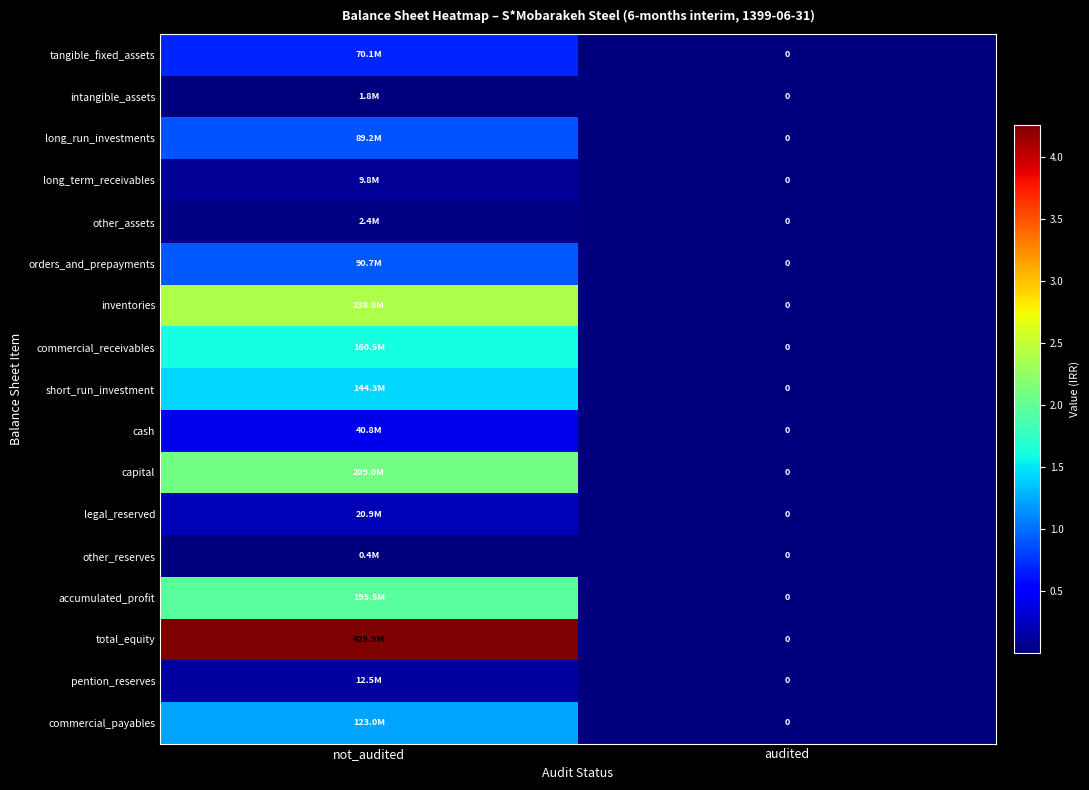

How many values in other_assets are above zero?

1